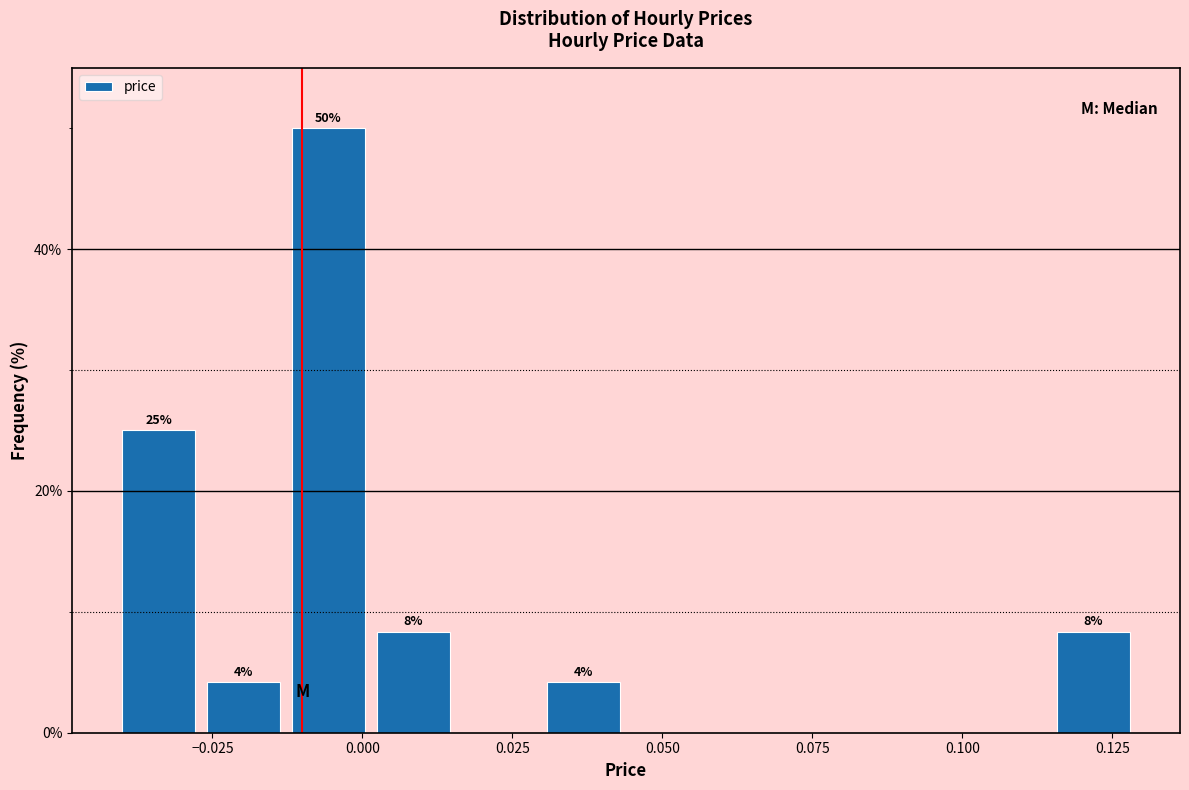

Around what value on the x-axis is the tallest bar? Give the approximate position of its centre, as read against the axis.

-0.005